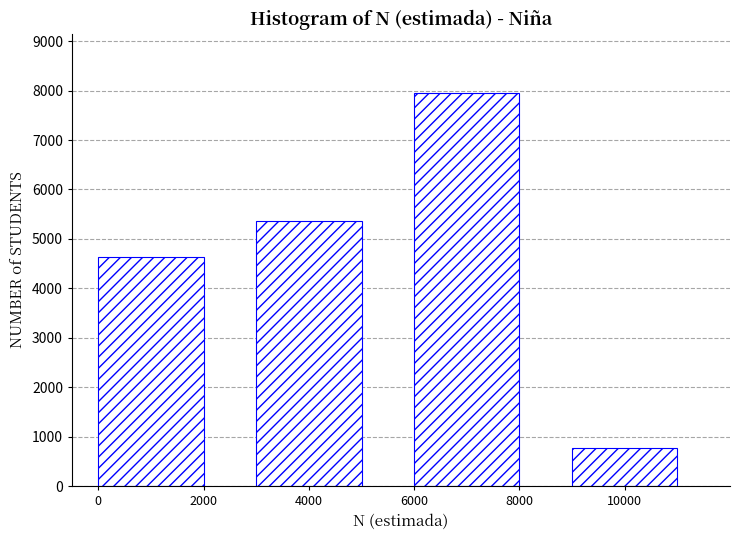

Reading left to right, extract all data points from this chart.

0=4633	4000=5364	6000=7960	10000=771